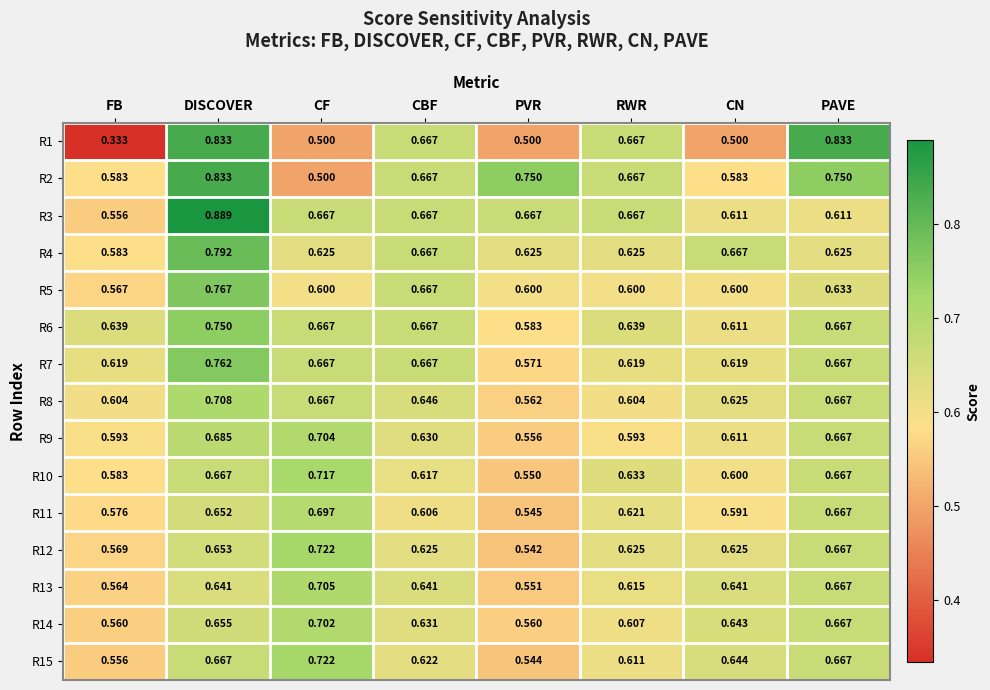

What is the total value across all series at CF?

9.9